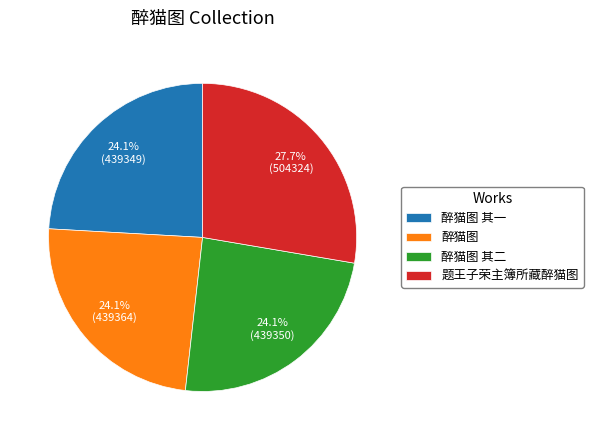

Does 醉猫图 其一 represent more than half of the total?

No